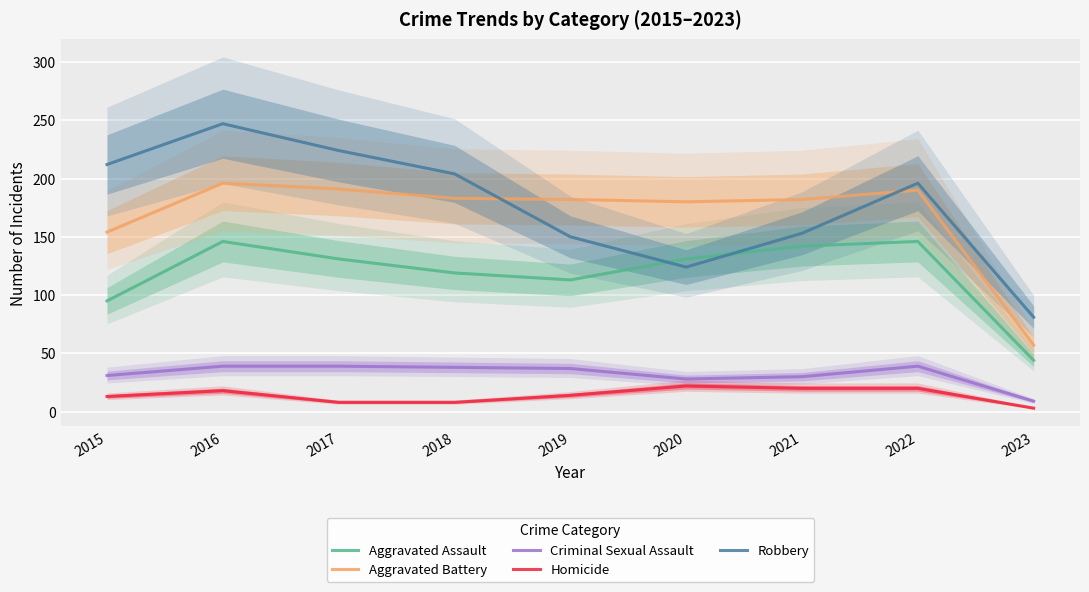

At 2022, list the series in order from smallest to largest.

Homicide, Criminal Sexual Assault, Aggravated Assault, Aggravated Battery, Robbery